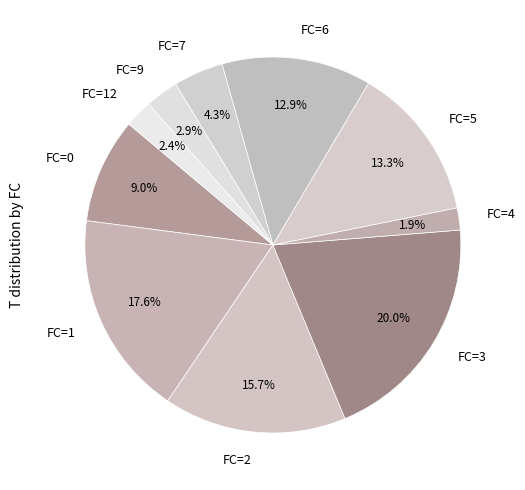

Which slice is the largest?

FC=3